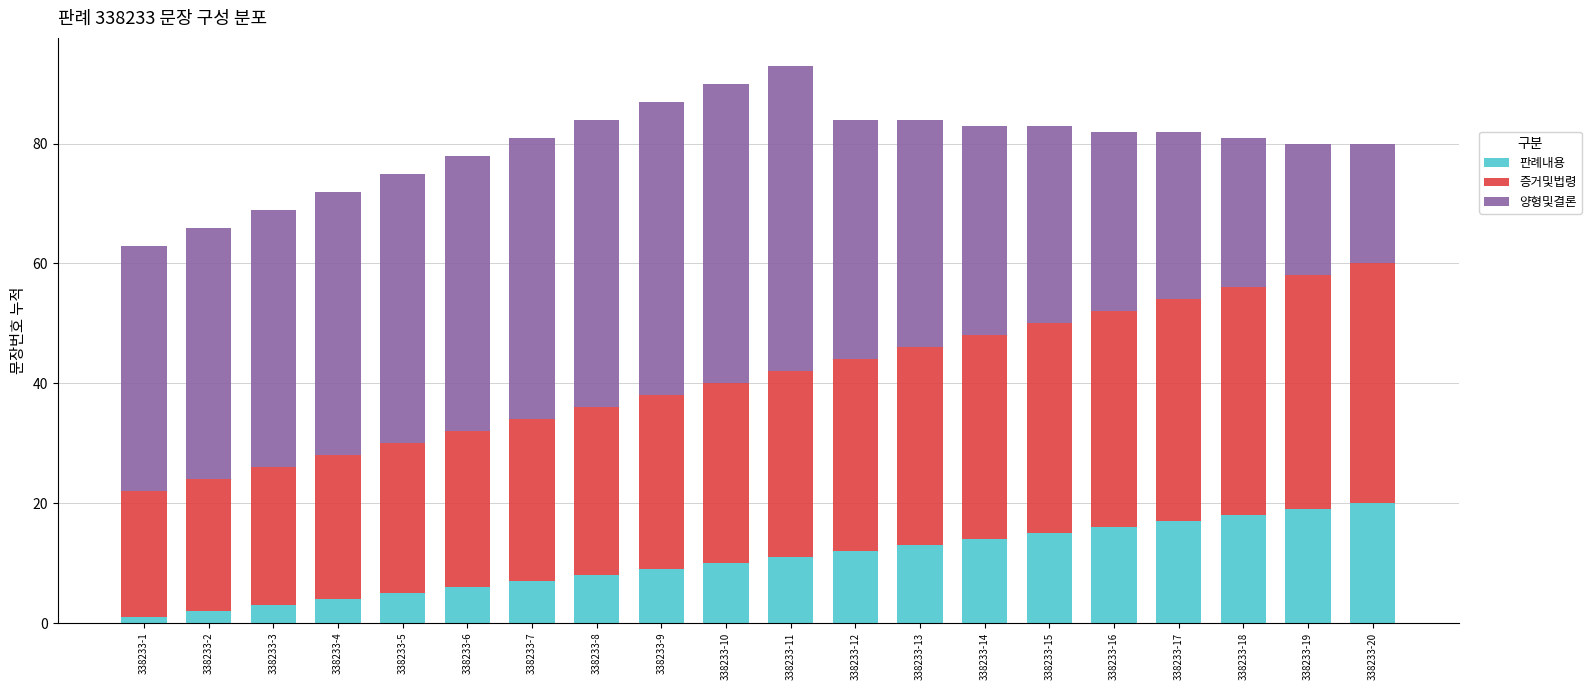

The value of 판례내용 at 338233-14 is 24. True or false?

False